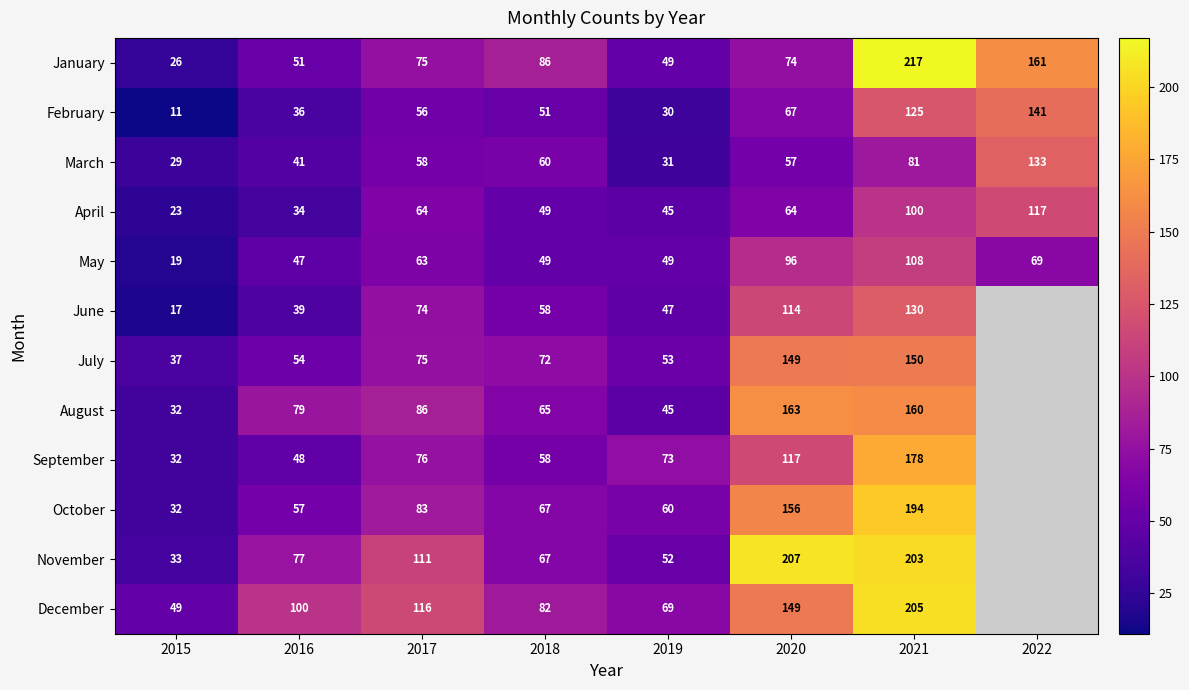

What is the difference between the highest and lowest values at 2017?

60